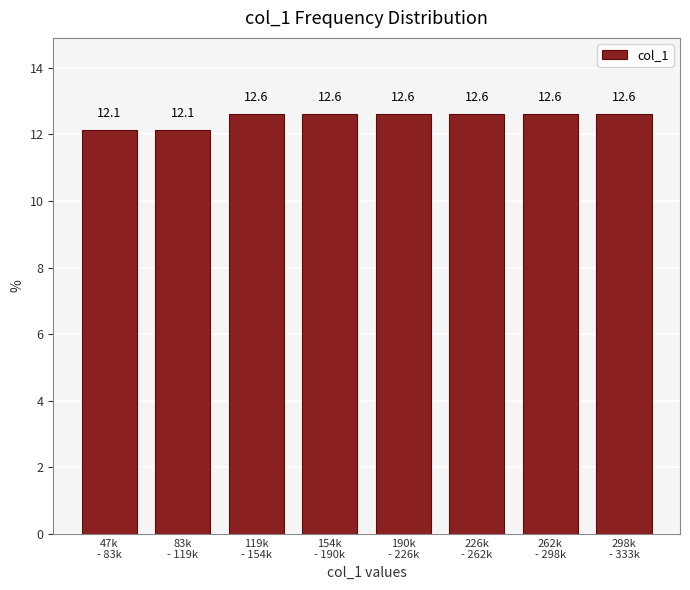

Reading left to right, transcribe all the data shown in this chart.

12.1	12.1	12.6	12.6	12.6	12.6	12.6	12.6